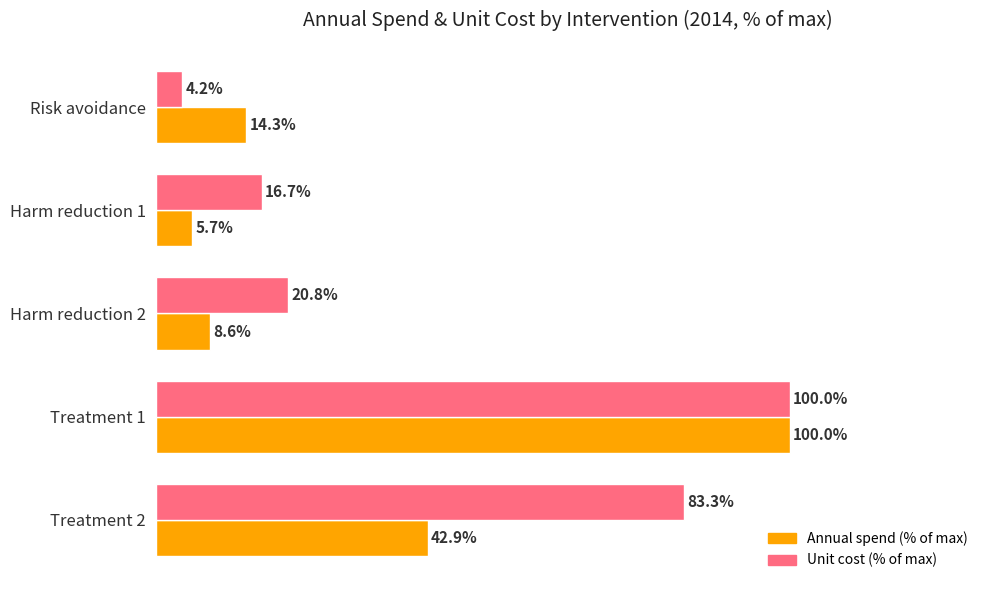

Where is Annual spend (% of max) nearest to the value 52?

Treatment 2